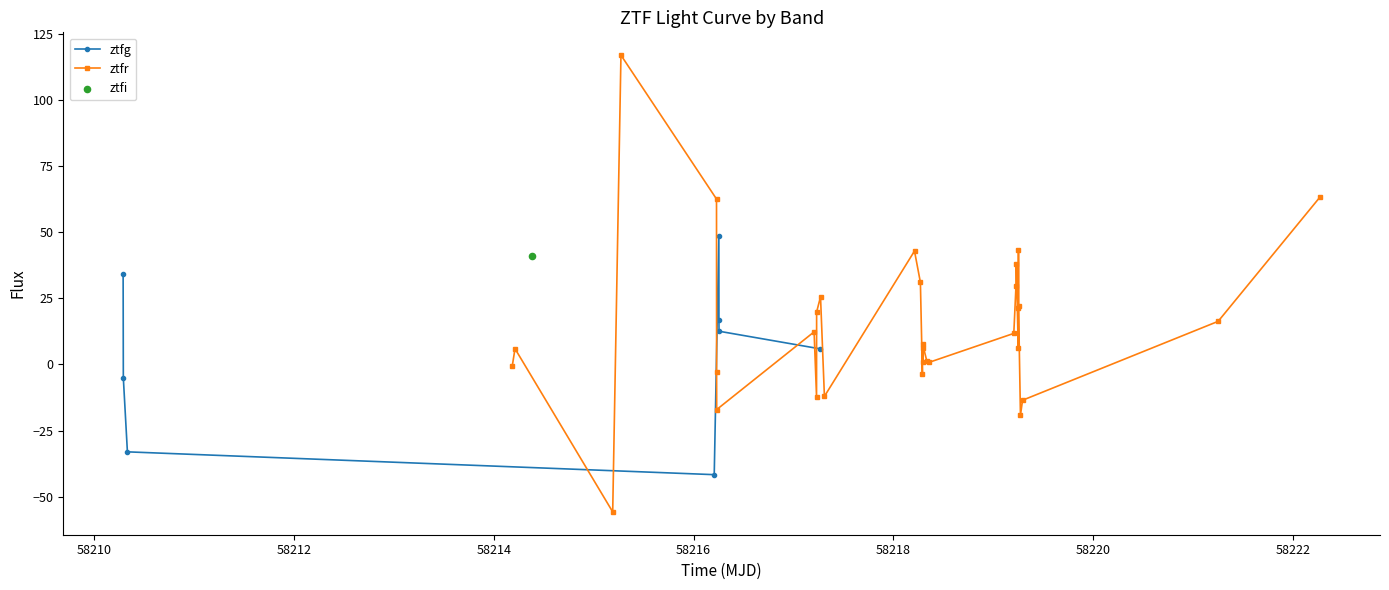

What is the value of the ztfg point at the 7th from the left?

12.5